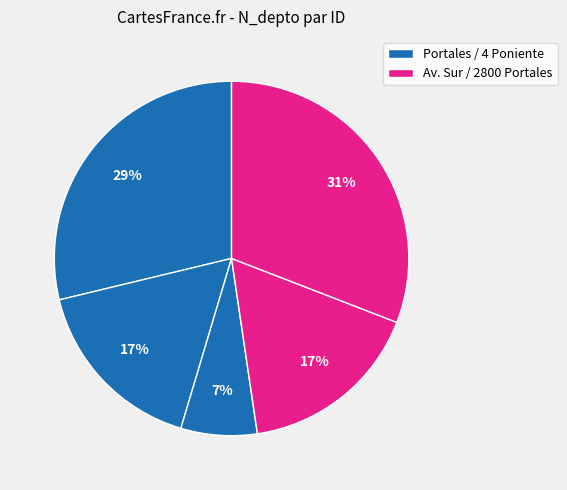

How many slices are in this pie chart?

5